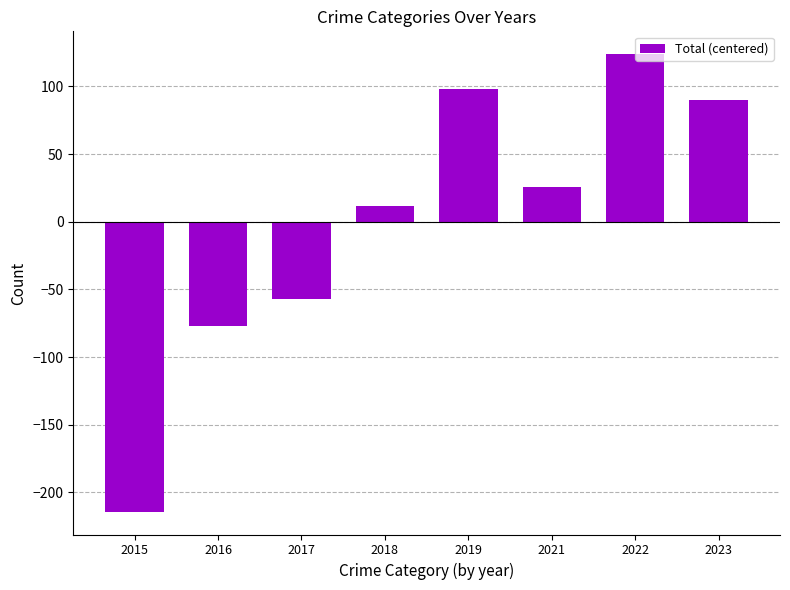

Is it true that the value at 2015 is -47.5?

False